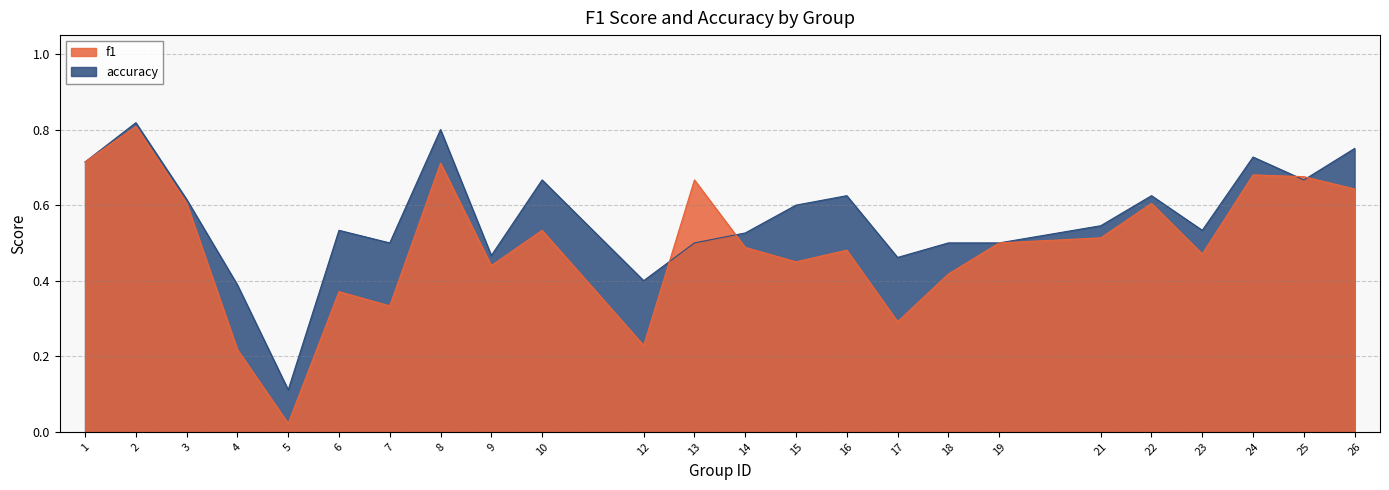

How many lines are shown in the chart?

2